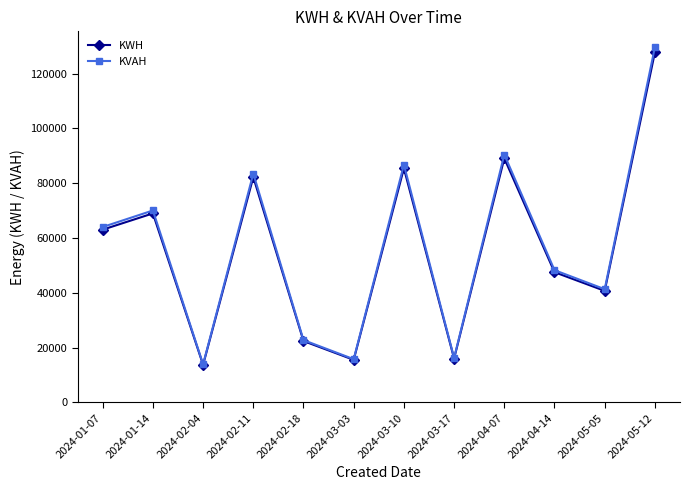

Is this an area chart (filled region under the line)?

No